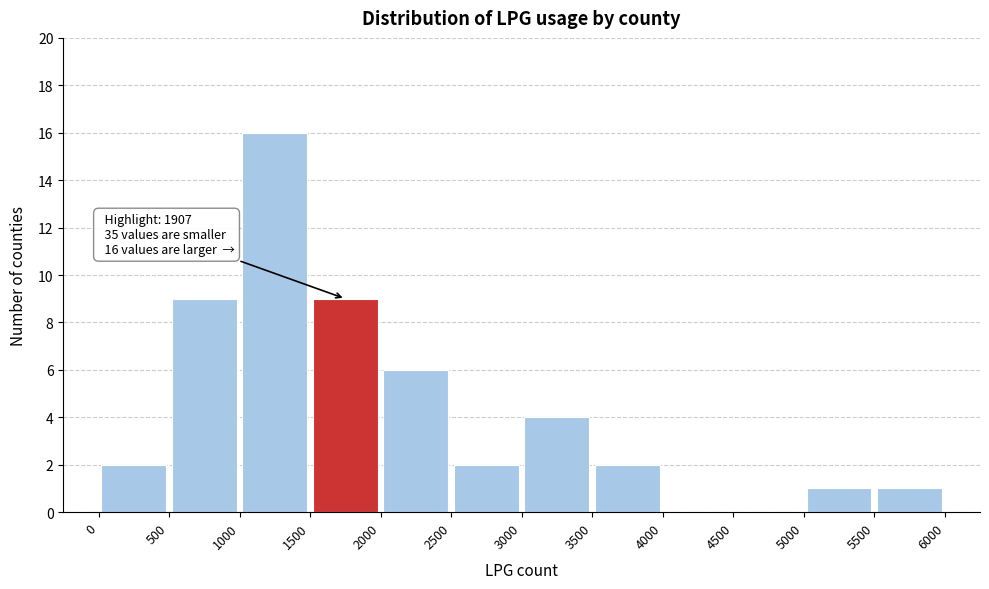

Which range on the x-axis has the tallest bar?

1000 to 1500